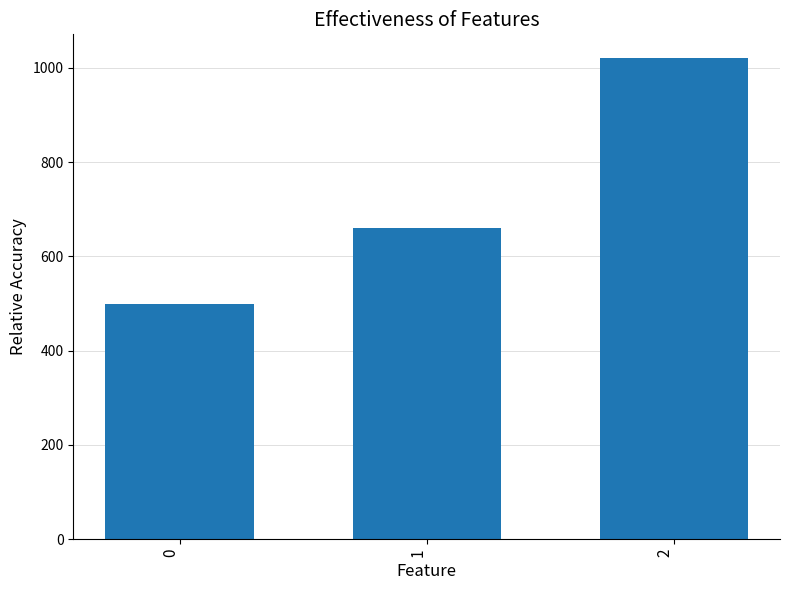

Rank the categories by value from highest to lowest.

2, 1, 0